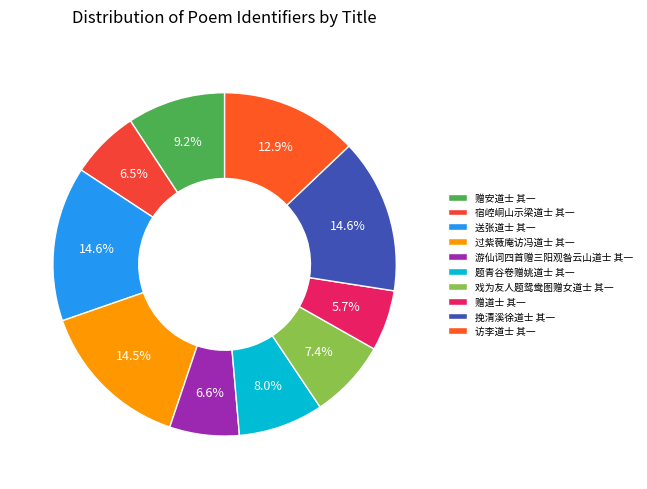

To the nearest percent, what percentage of the pie is 宿崆峒山示梁道士 其一?

6%